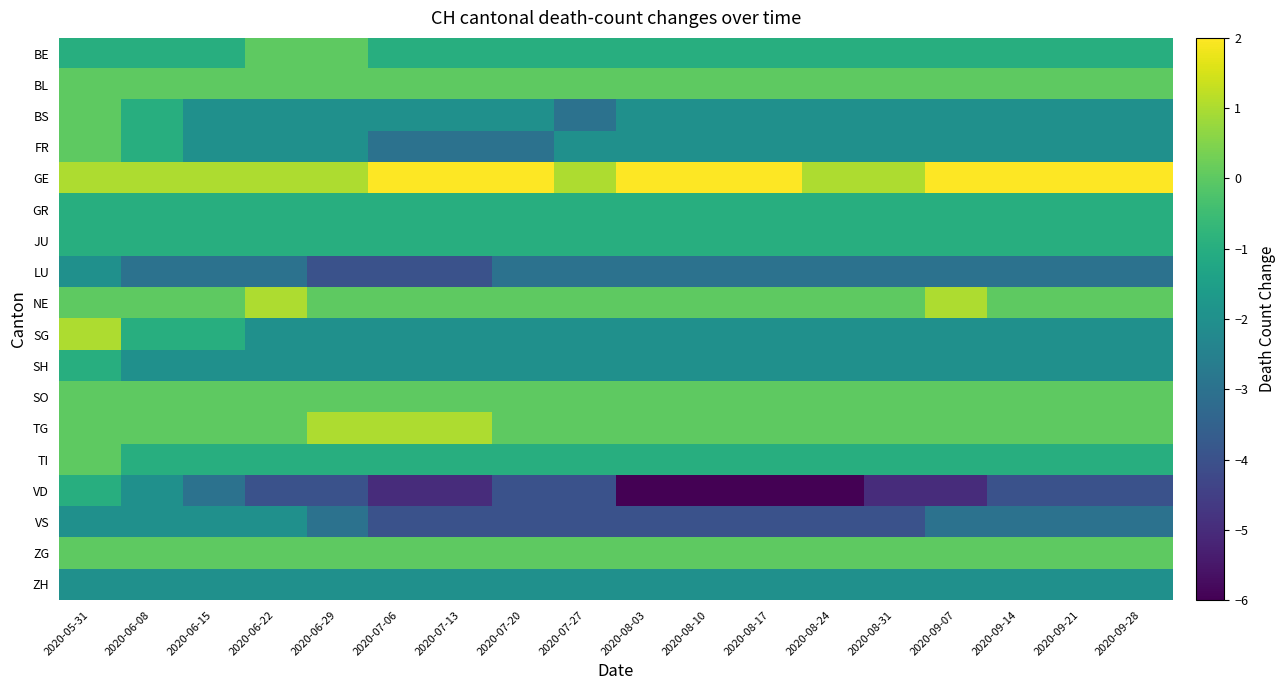

Which category has the lowest value across all series?

2020-08-03